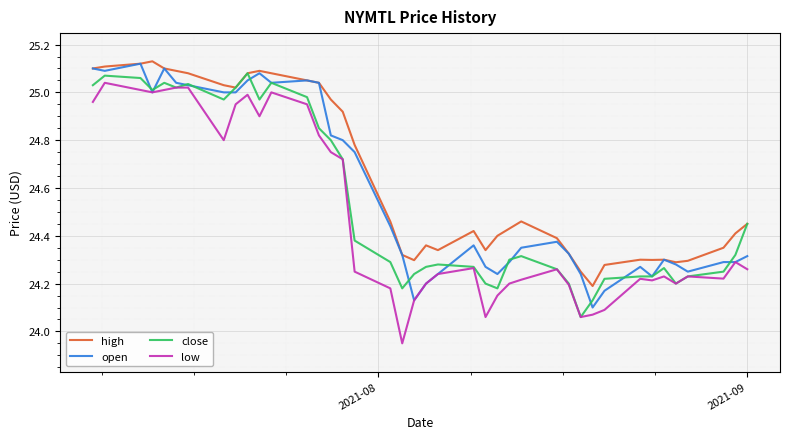

Which series has the widest spread of values?

low